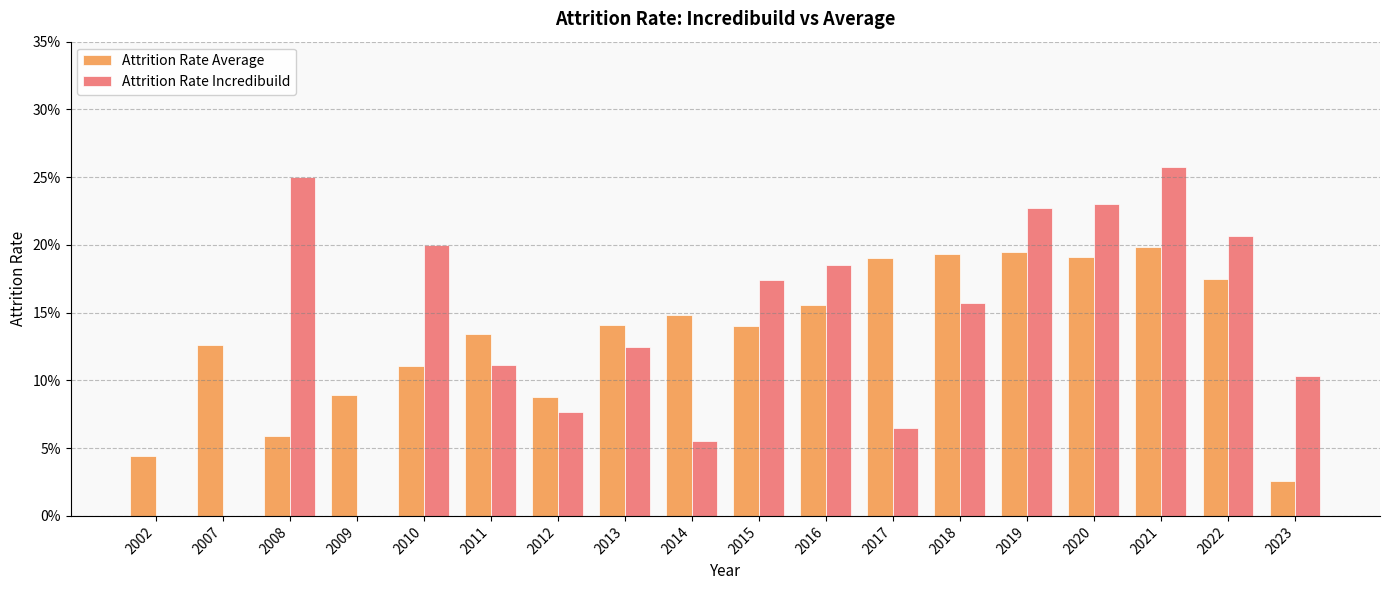

Is it true that Attrition Rate Average equals 0.1 at 2010?

False